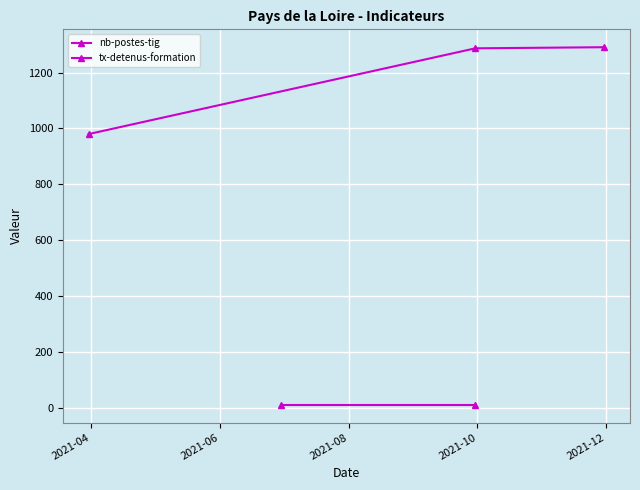

True or false: the data shows 980 at nb-postes-tig.

True